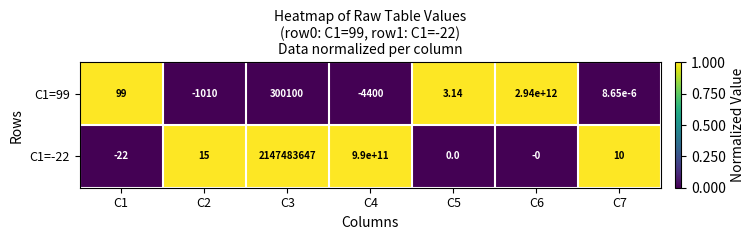

Which series has the largest total across all categories?

C1=99